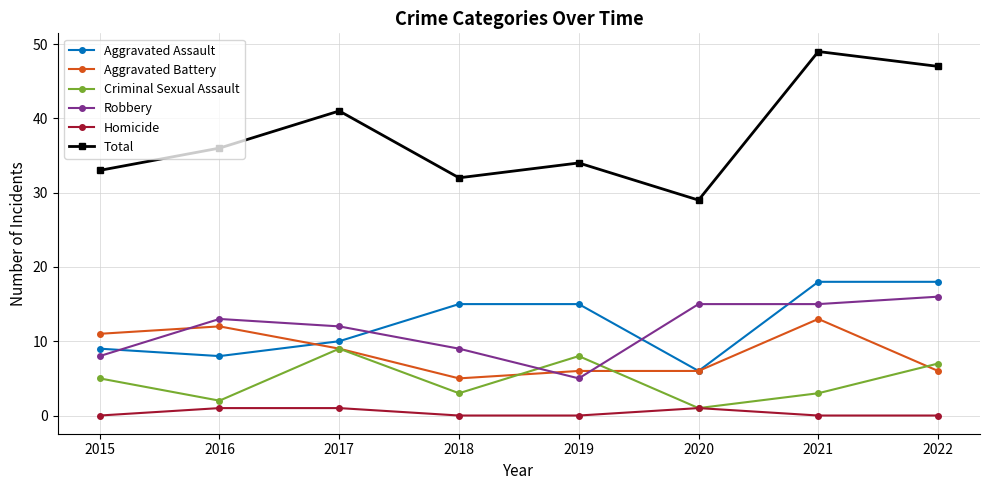

What is the difference between the highest and lowest values at 2018?

32